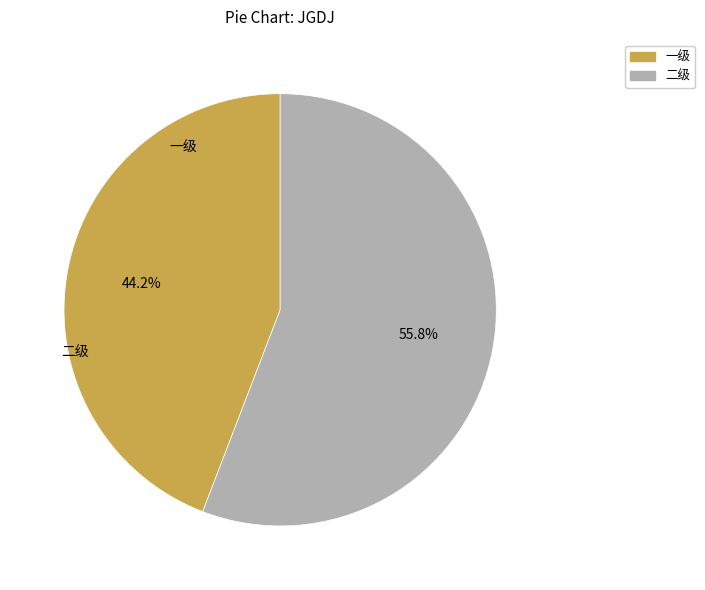

Does any single category account for the majority?

Yes